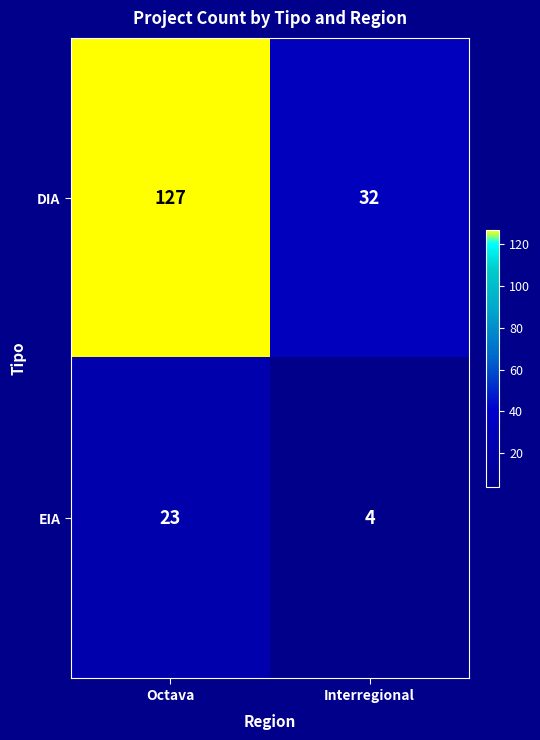

Rank the series at Interregional from highest to lowest value.

DIA, EIA